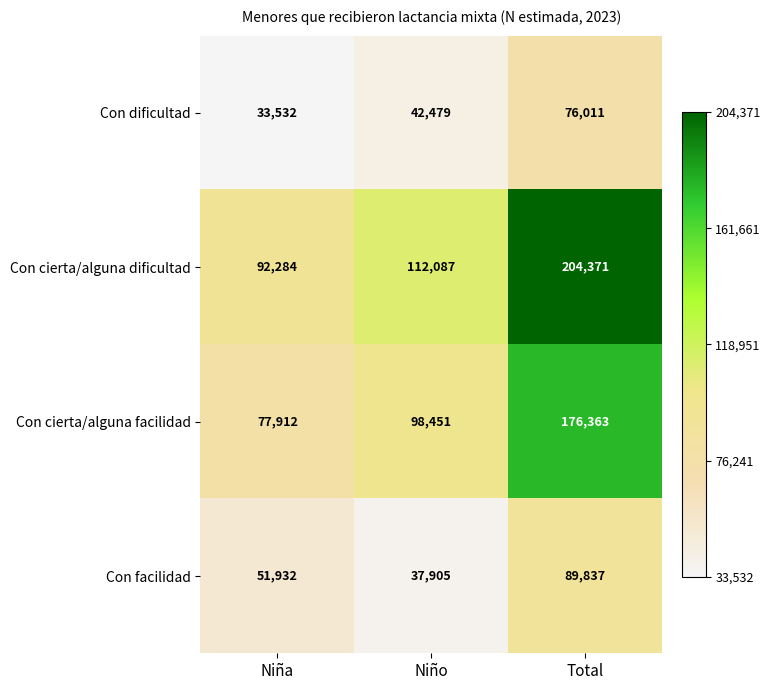

True or false: Con facilidad has a value of 19379 at Niño.

False